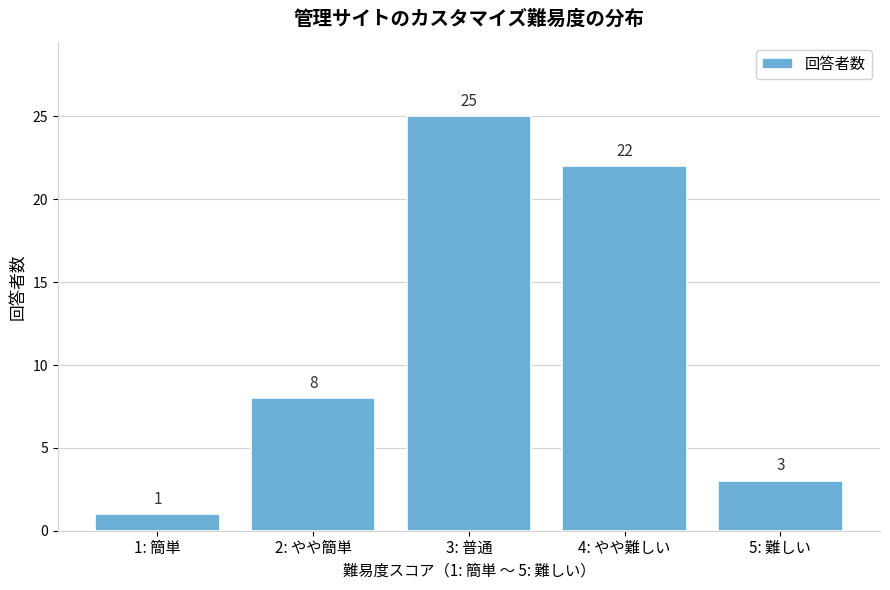

Reading left to right, list all the values displayed in this chart.

1: 簡単=1	2: やや簡単=8	3: 普通=25	4: やや難しい=22	5: 難しい=3